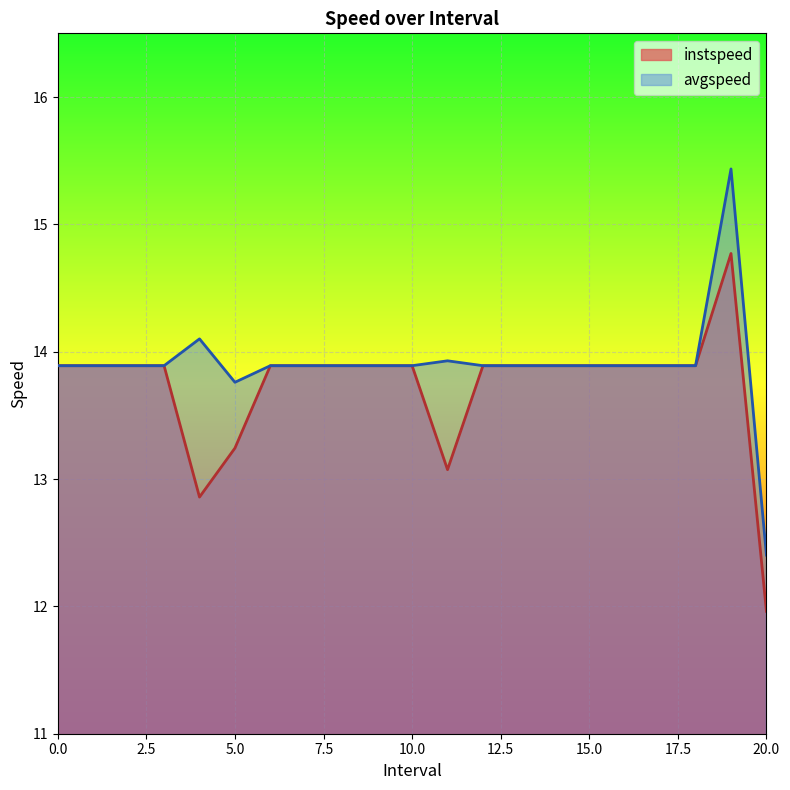

What is the label of the 9th point from the left?

8